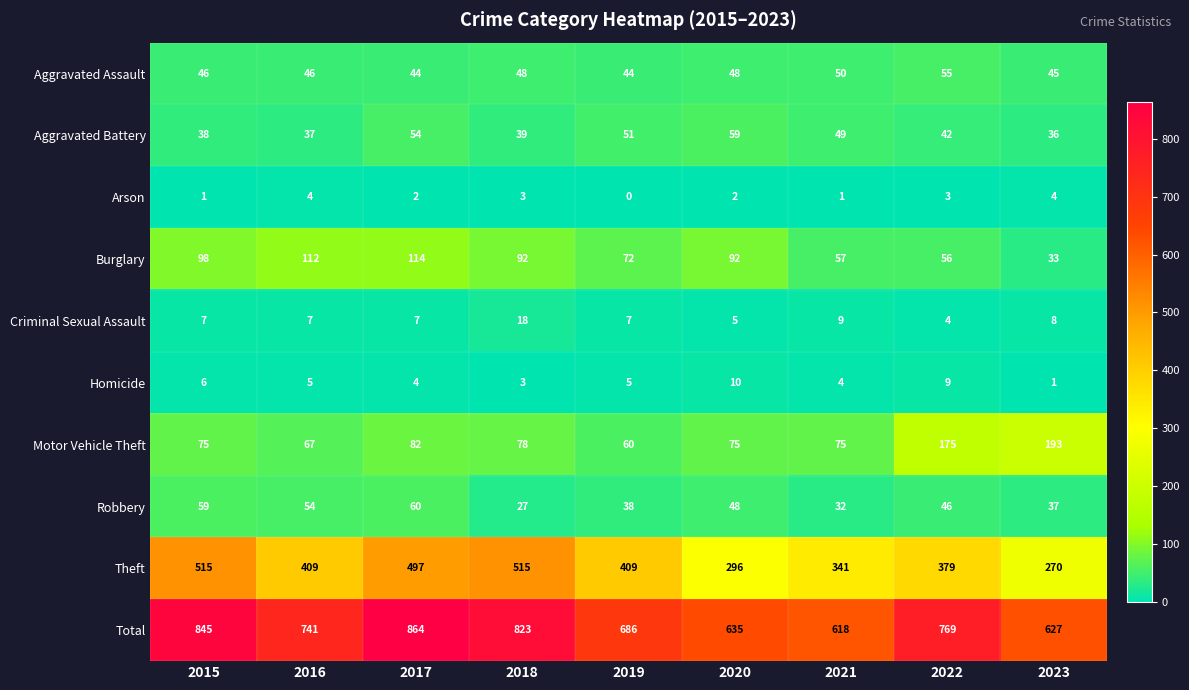

Which series has the largest range (max minus min)?

Total